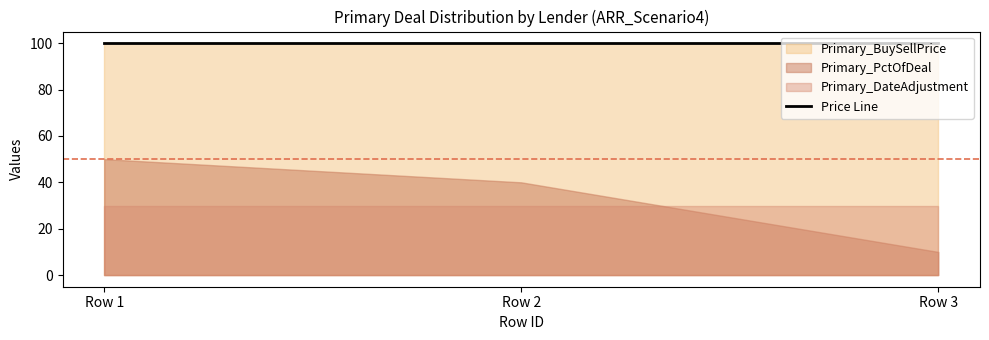

Rank the series by their maximum value, from highest to lowest.

Primary_BuySellPrice, Primary_PctOfDeal, Primary_DateAdjustment